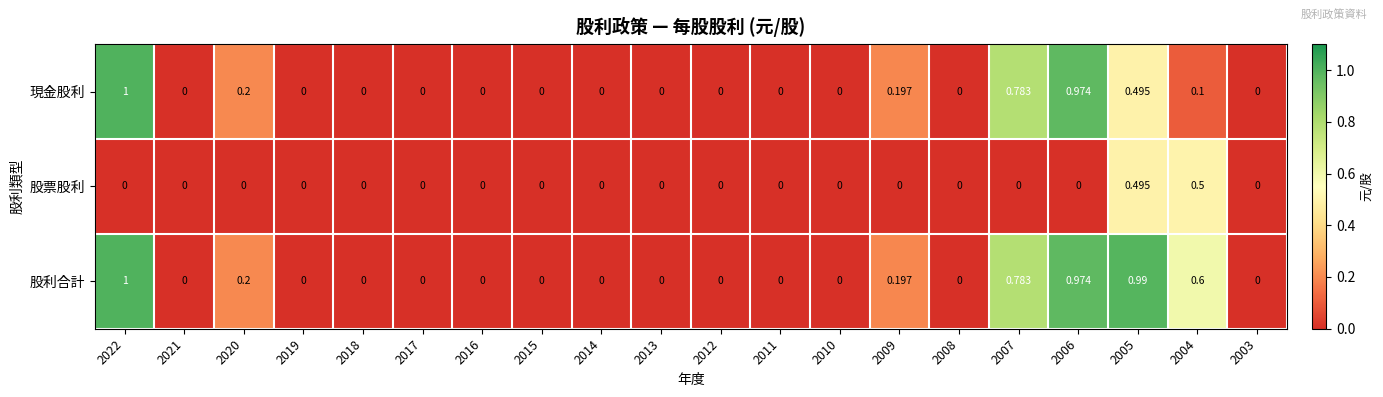

List the series in order of their overall mean, lowest first.

股票股利, 現金股利, 股利合計